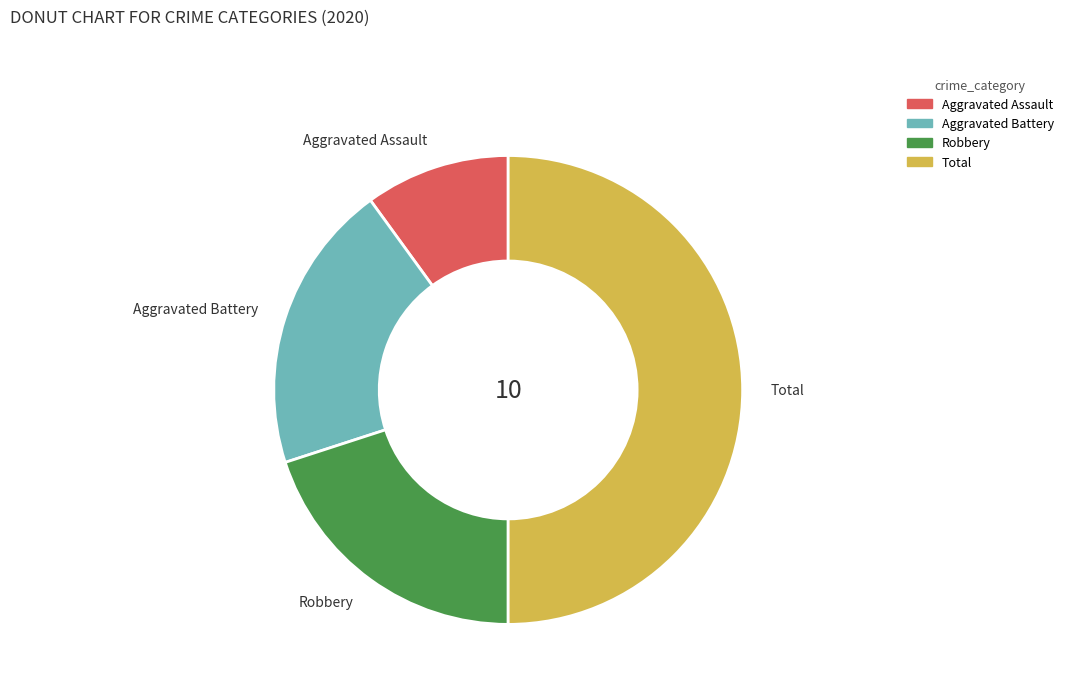

Is the sum of Total and Robbery greater than half?

Yes